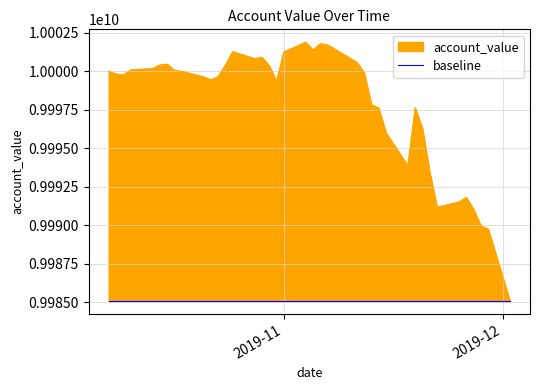

What is the maximum value shown in the chart?

10001896257.6